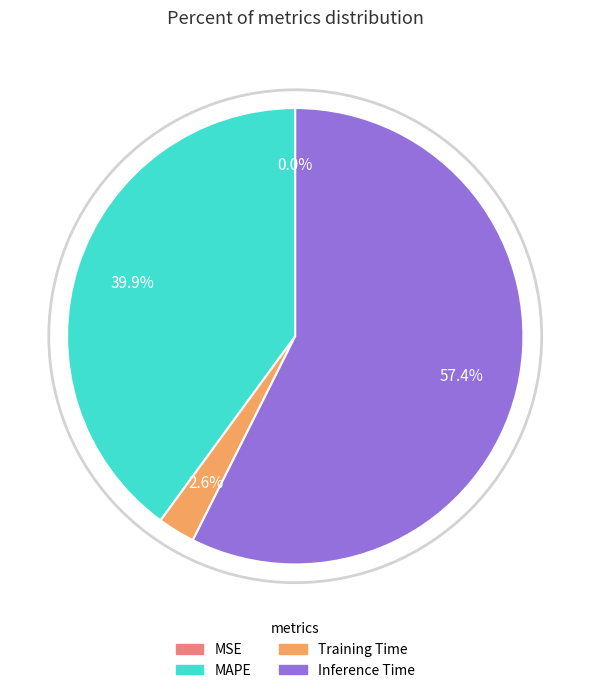

Does MAPE represent more than half of the total?

No